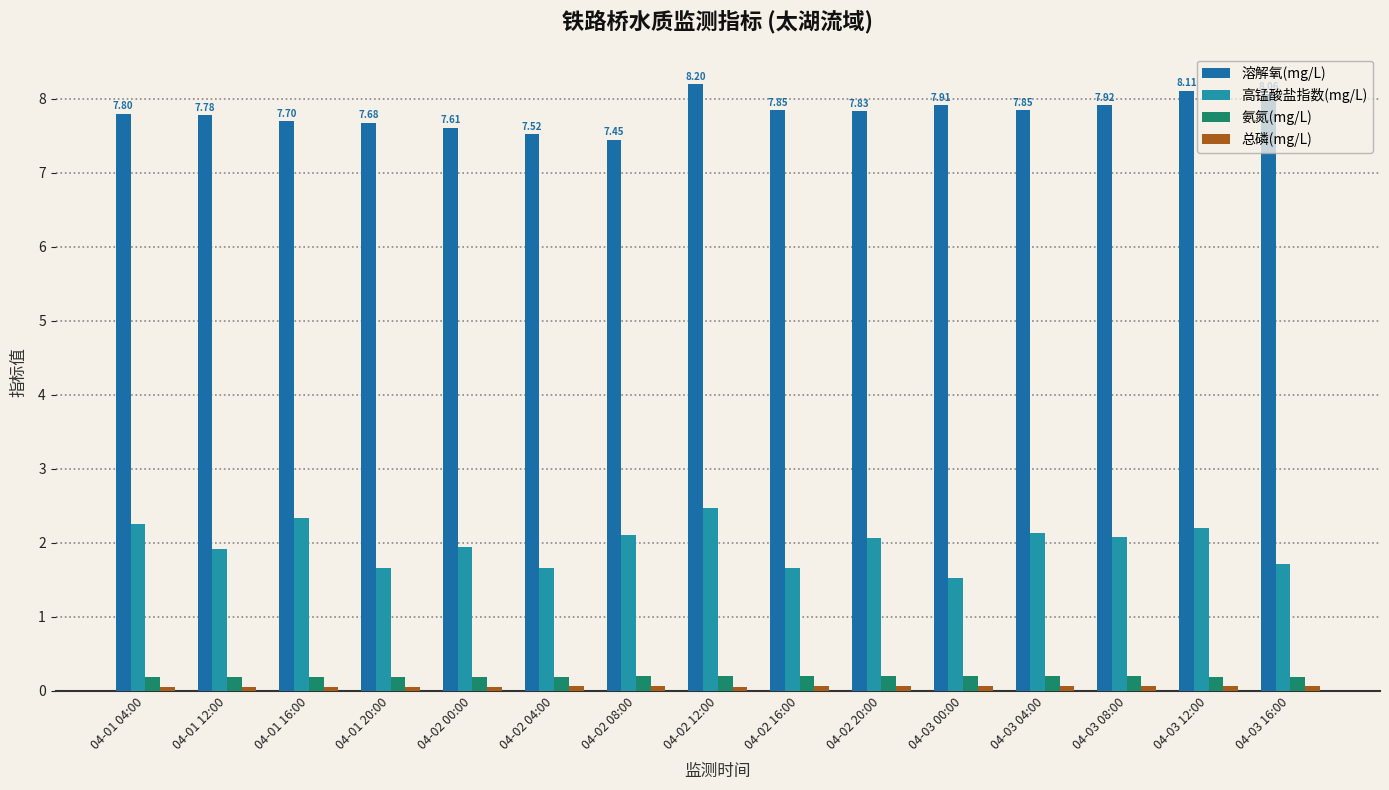

The 溶解氧(mg/L) series shows 11.8 at 04-03 00:00. True or false?

False